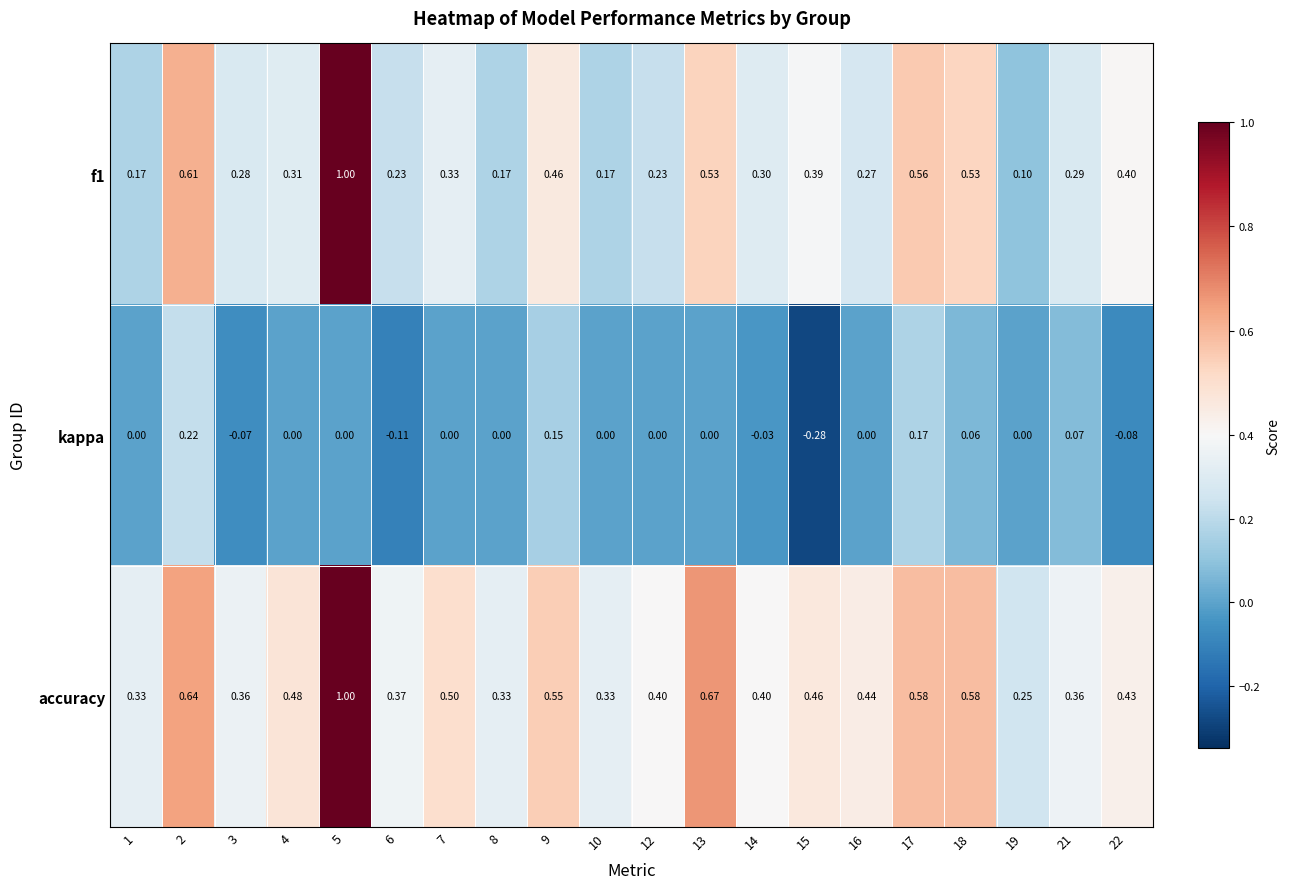

Is the value of kappa at 21 greater than the value of accuracy at 15?

No